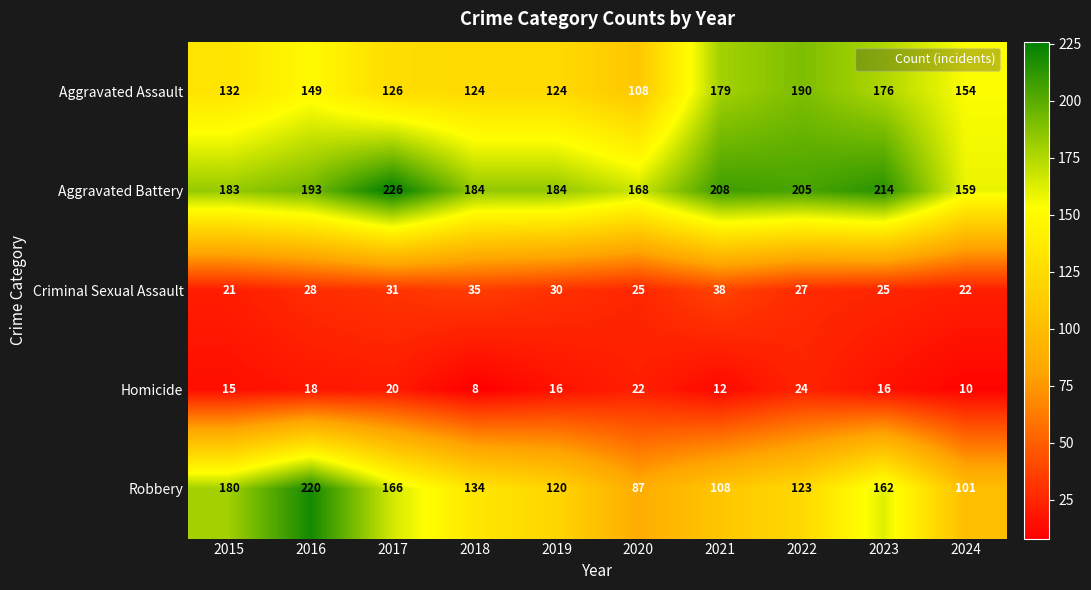

Is it true that Robbery equals 31 at 2019?

False